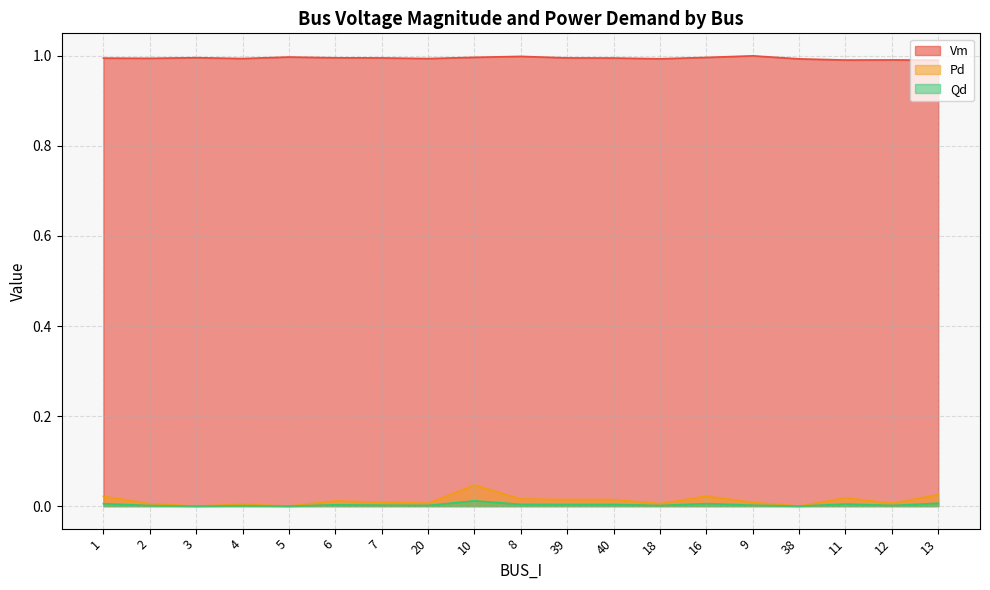

Which series has the largest total across all categories?

Vm